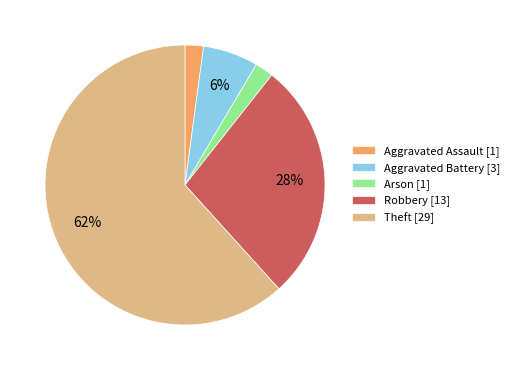

Which has a higher value, Robbery [13] or Aggravated Battery [3]?

Robbery [13]